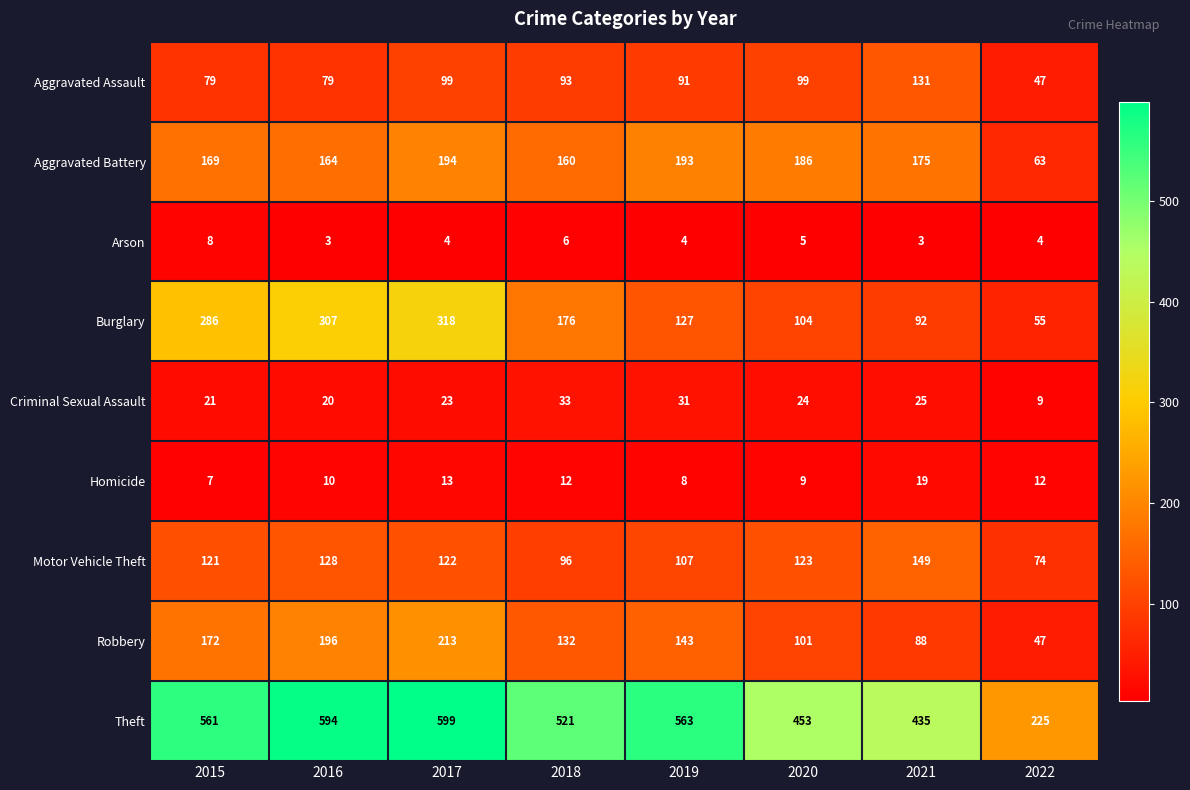

At which category is the sum across all series the highest?

2017